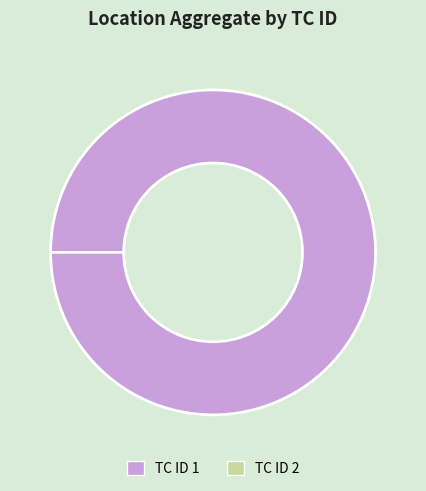

Rank the categories by value from highest to lowest.

1, 2